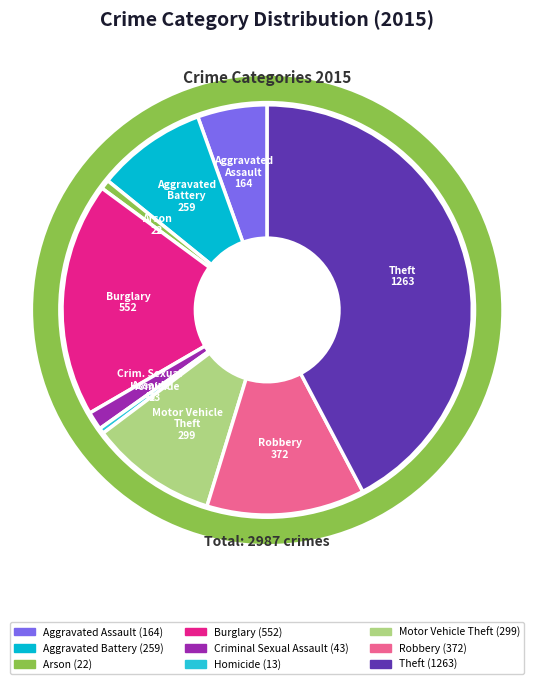

Between Robbery and Burglary, which is larger?

Burglary